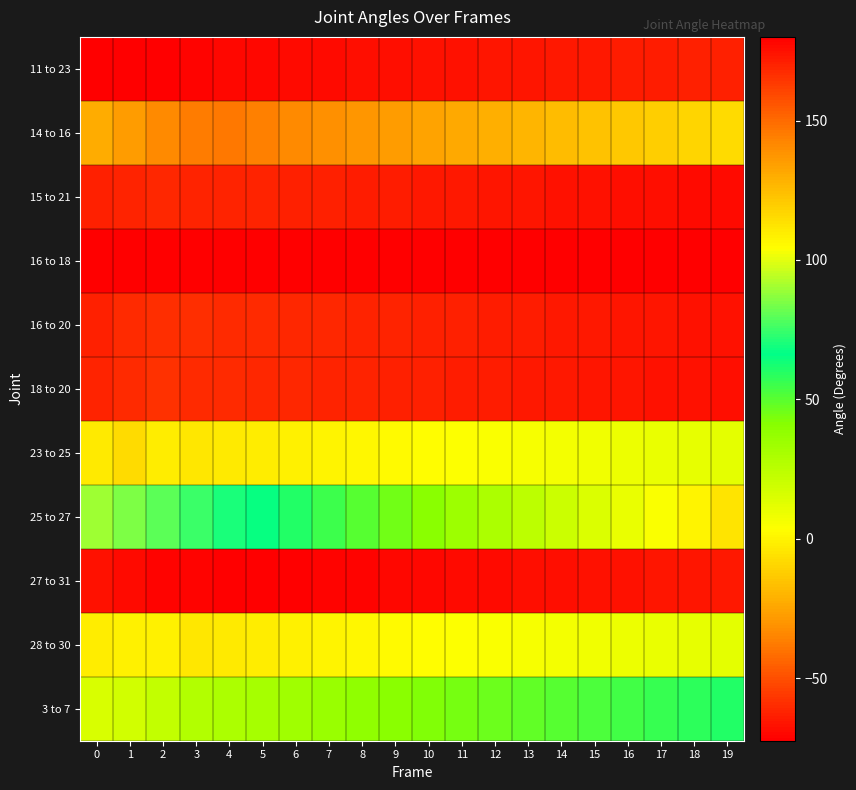

Reading left to right, what are all the values shown in this chart?

11 to 23: 0=-72.5	1=-71.9	2=-71.6	3=-71.0	4=-70.5	5=-70.0	6=-69.5	7=-69.0	8=-68.5	9=-68.0	10=-67.5	11=-67.0	12=-66.5	13=-66.0	14=-65.5	15=-65.0	16=-64.5	17=-64.0	18=-63.5	19=-63.0
14 to 16: 0=-22.3	1=-27.1	2=-34.0	3=-37.7	4=-38.0	5=-36.0	6=-34.0	7=-32.0	8=-30.0	9=-28.0	10=-26.0	11=-24.0	12=-22.0	13=-20.0	14=-18.0	15=-16.0	16=-14.0	17=-12.0	18=-10.0	19=-8.0
15 to 21: 0=171.1	1=170.1	2=168.7	3=169.2	4=169.5	5=170.0	6=170.5	7=171.0	8=171.5	9=172.0	10=172.5	11=173.0	12=173.5	13=174.0	14=174.5	15=175.0	16=175.5	17=176.0	18=176.5	19=177.0
16 to 18: 0=180.0	1=180.0	2=180.0	3=180.0	4=180.0	5=180.0	6=180.0	7=180.0	8=180.0	9=180.0	10=180.0	11=180.0	12=180.0	13=180.0	14=180.0	15=180.0	16=180.0	17=180.0	18=180.0	19=180.0
16 to 20: 0=170.2	1=167.7	2=166.5	3=167.2	4=167.5	5=168.0	6=168.5	7=169.0	8=169.5	9=170.0	10=170.5	11=171.0	12=171.5	13=172.0	14=172.5	15=173.0	16=173.5	17=174.0	18=174.5	19=175.0
18 to 20: 0=169.9	1=167.6	2=166.1	3=167.7	4=168.0	5=168.5	6=169.0	7=169.5	8=170.0	9=170.5	10=171.0	11=171.5	12=172.0	13=172.5	14=173.0	15=173.5	16=174.0	17=174.5	18=175.0	19=175.5
23 to 25: 0=-2.9	1=-7.8	2=-2.3	3=-4.2	4=-3.0	5=-2.0	6=-1.0	7=0.0	8=1.0	9=2.0	10=3.0	11=4.0	12=5.0	13=6.0	14=7.0	15=8.0	16=9.0	17=10.0	18=11.0	19=12.0
25 to 27: 0=90.0	1=85.2	2=79.9	3=75.0	4=70.0	5=65.0	6=60.0	7=55.0	8=50.0	9=45.0	10=40.0	11=35.0	12=30.0	13=25.0	14=20.0	15=15.0	16=10.0	17=5.0	18=0.0	19=-5.0
27 to 31: 0=175.0	1=176.2	2=178.5	3=179.0	4=179.5	5=180.0	6=179.5	7=179.0	8=178.5	9=178.0	10=177.5	11=177.0	12=176.5	13=176.0	14=175.5	15=175.0	16=174.5	17=174.0	18=173.5	19=173.0
28 to 30: 0=-1.6	1=-1.3	2=-1.2	3=-4.3	4=-3.0	5=-2.0	6=-1.0	7=0.0	8=1.0	9=2.0	10=3.0	11=4.0	12=5.0	13=6.0	14=7.0	15=8.0	16=9.0	17=10.0	18=11.0	19=12.0
3 to 7: 0=15.6	1=17.8	2=22.8	3=27.3	4=30.0	5=32.0	6=34.0	7=36.0	8=38.0	9=40.0	10=42.0	11=44.0	12=46.0	13=48.0	14=50.0	15=52.0	16=54.0	17=56.0	18=58.0	19=60.0